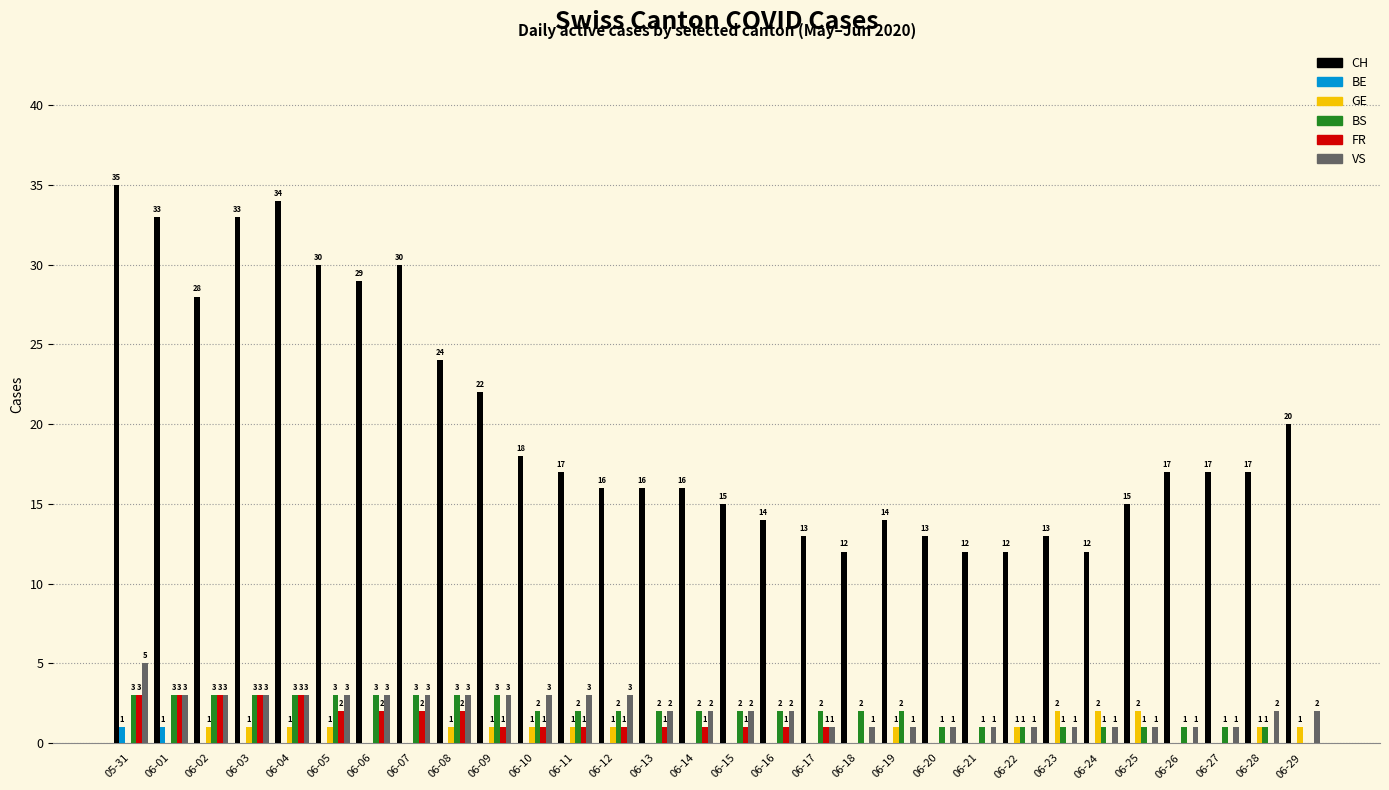

The FR series shows 2 at 06-05. True or false?

True